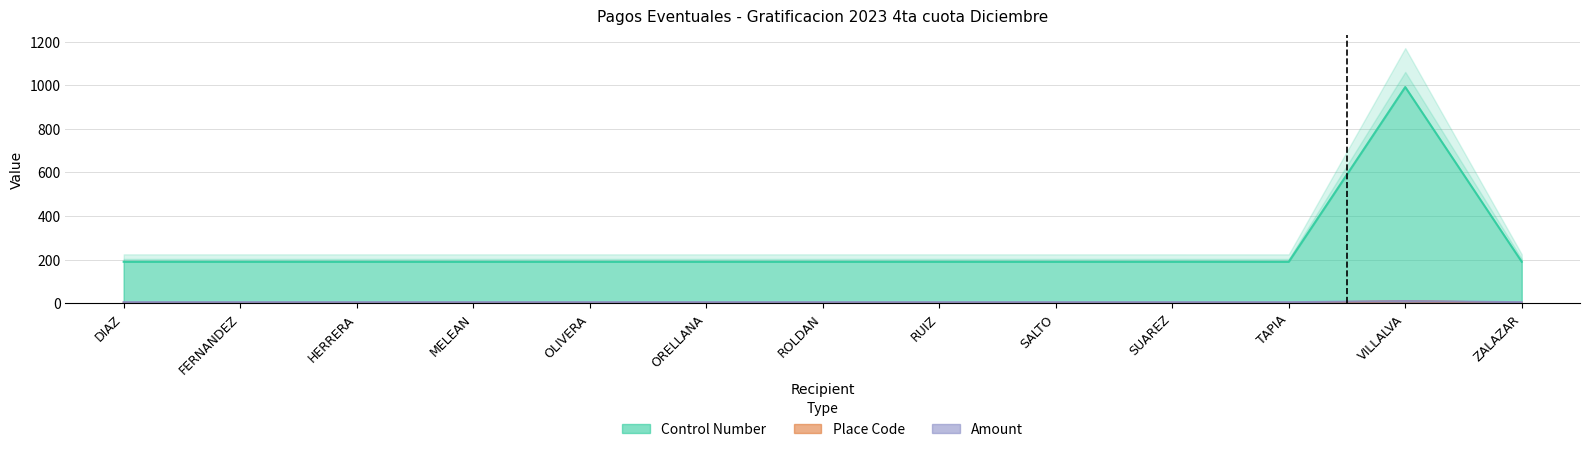

What is the highest value of the Control Number series?

991.6